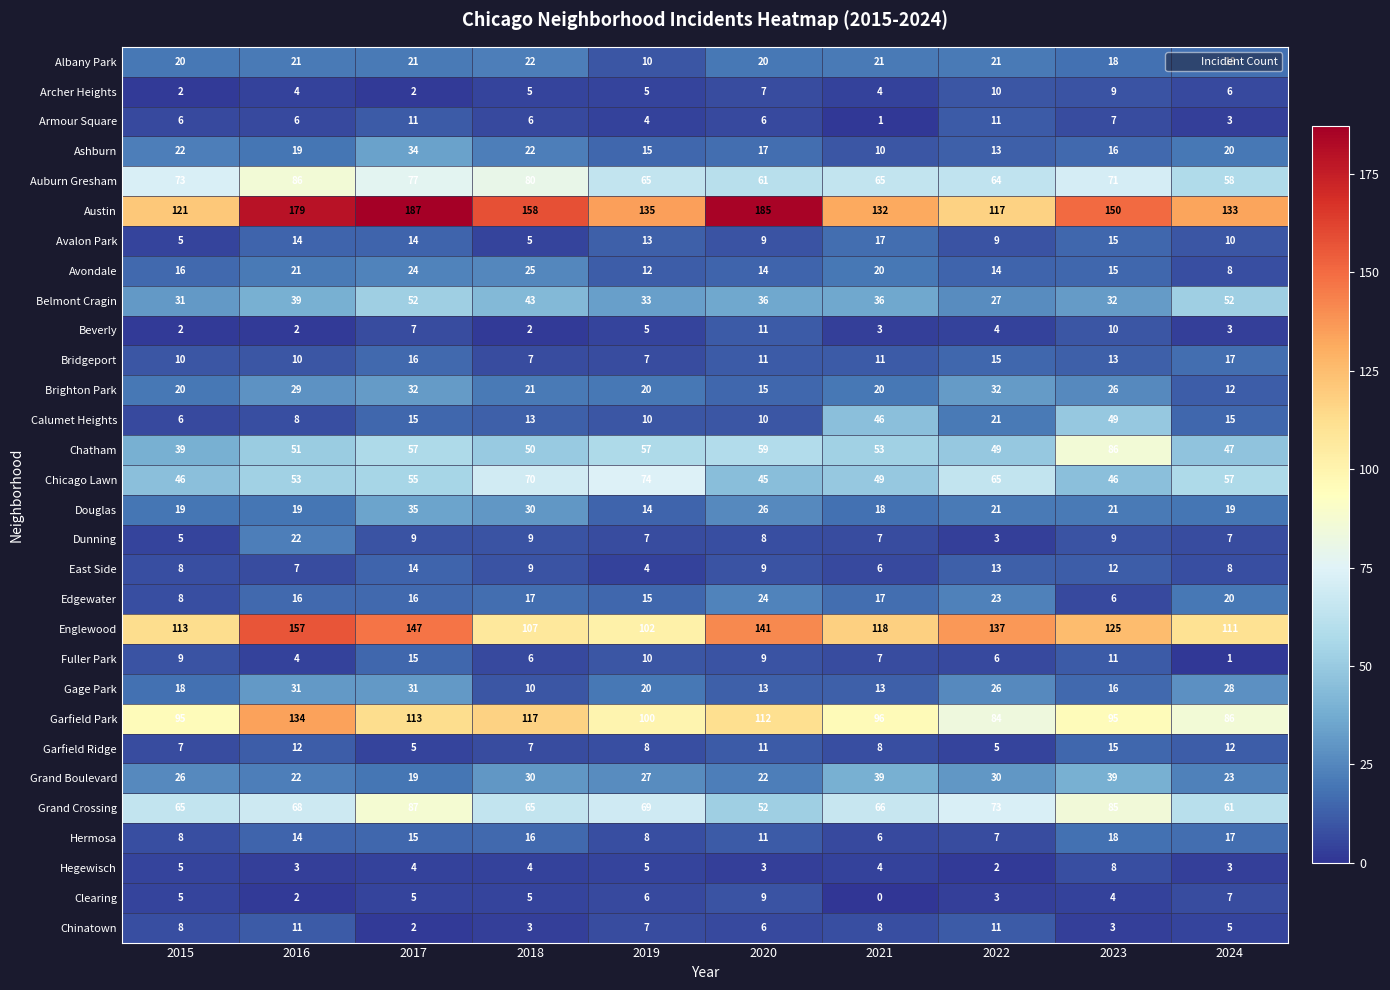

Count the number of data series in this chart.

30